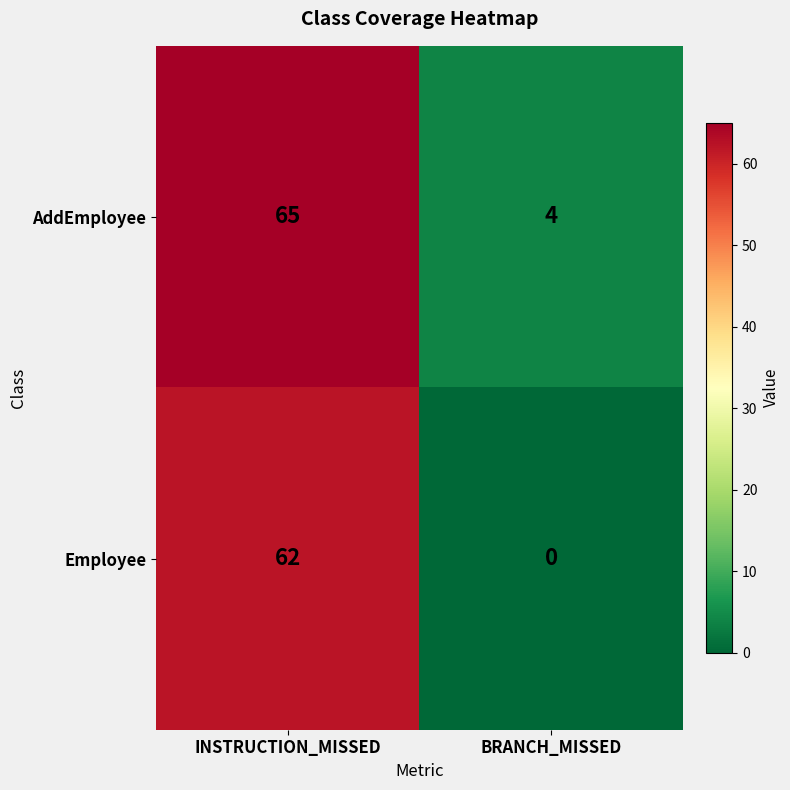

Is it true that AddEmployee equals 4 at BRANCH_MISSED?

True